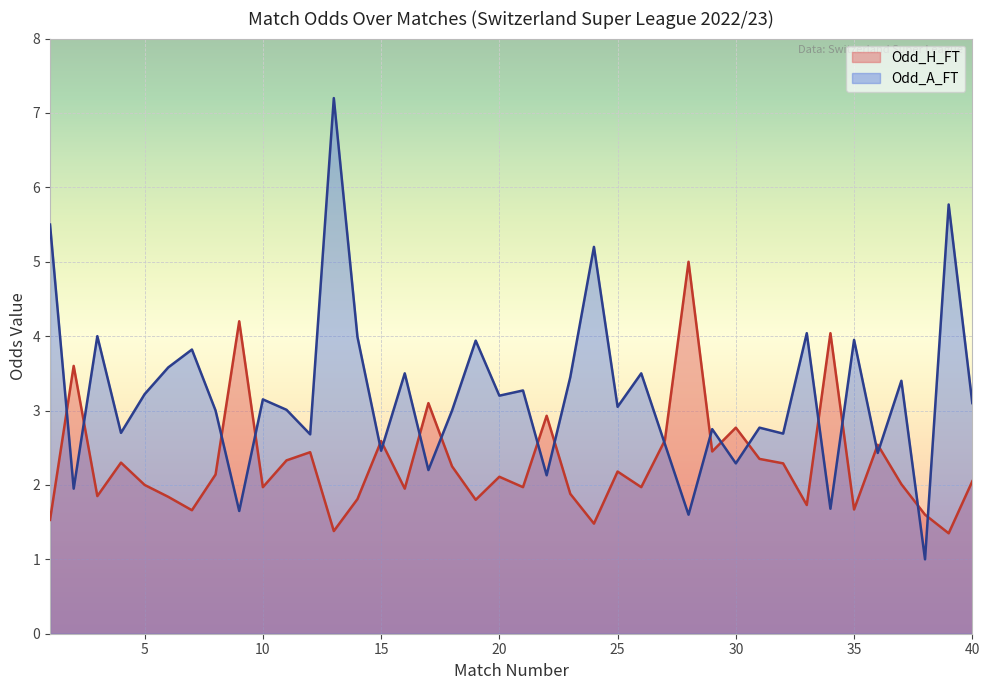

Which series changed the most between 4 and 18?

Odd_A_FT